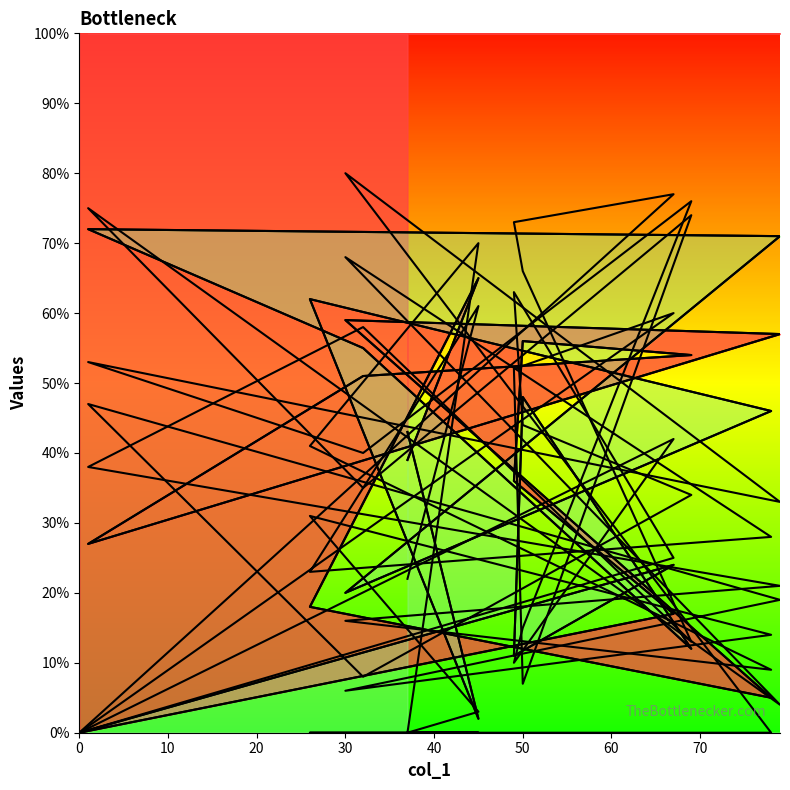

True or false: Line 1 has a value of 5 at 10.

False